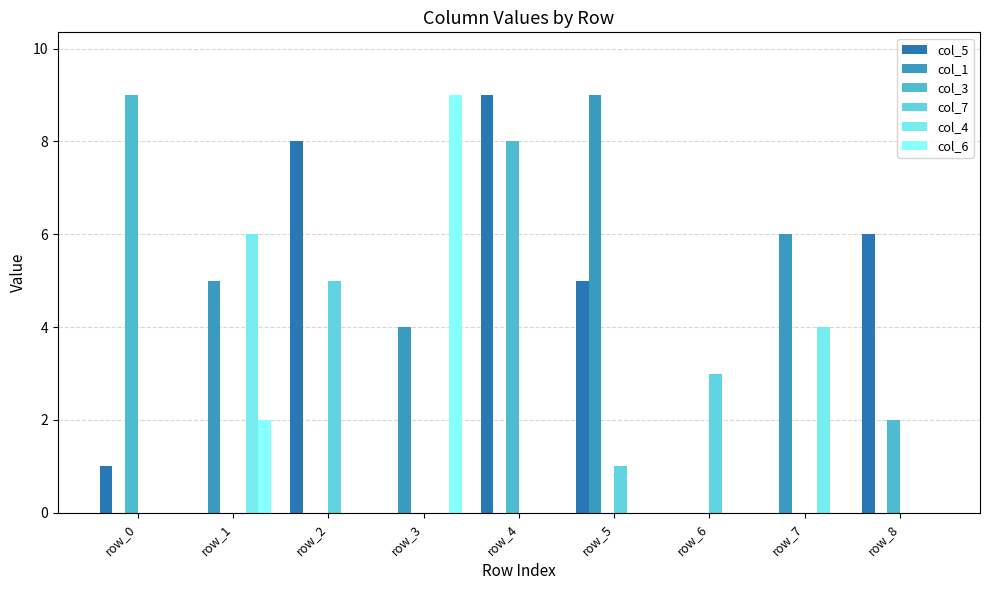

How many data points does each series have?

9